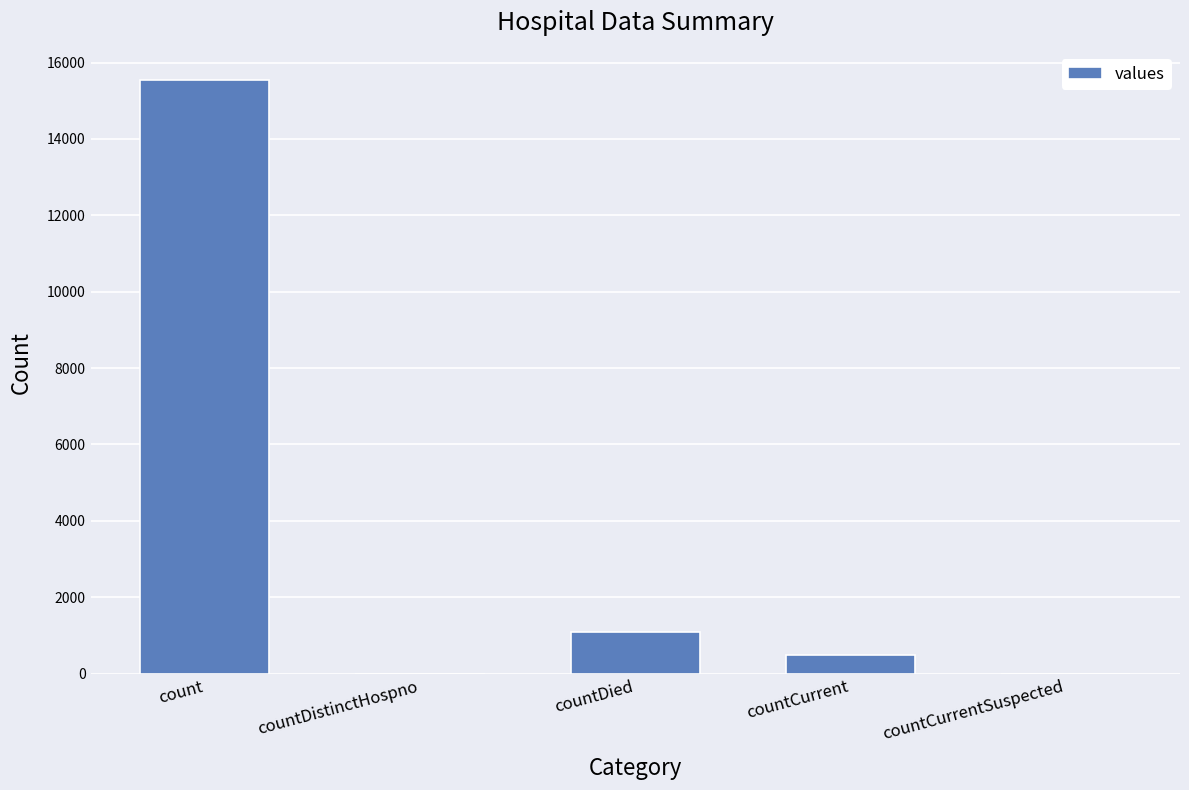

The value at count is 15532. True or false?

True